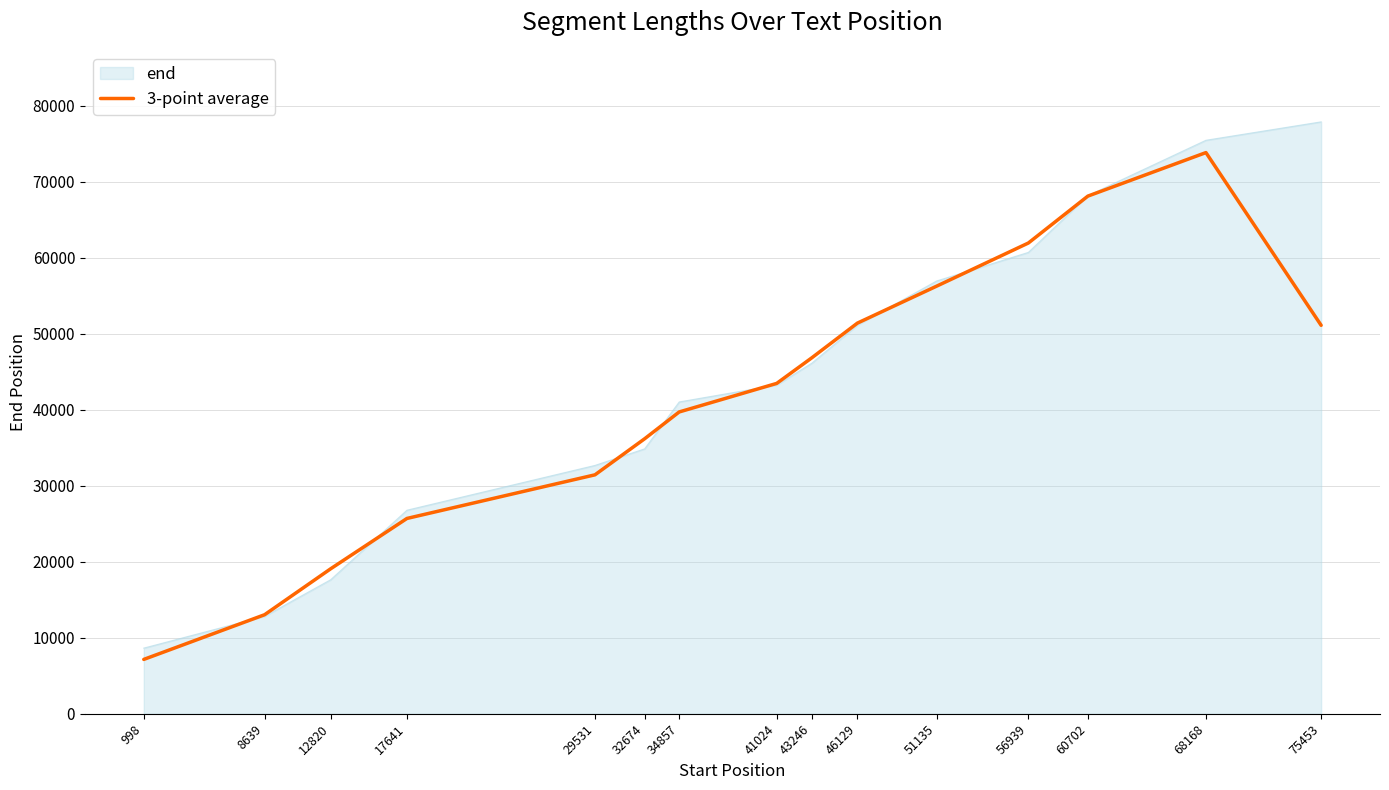

The value of 3-point average at 34857 is 39709.0. True or false?

True